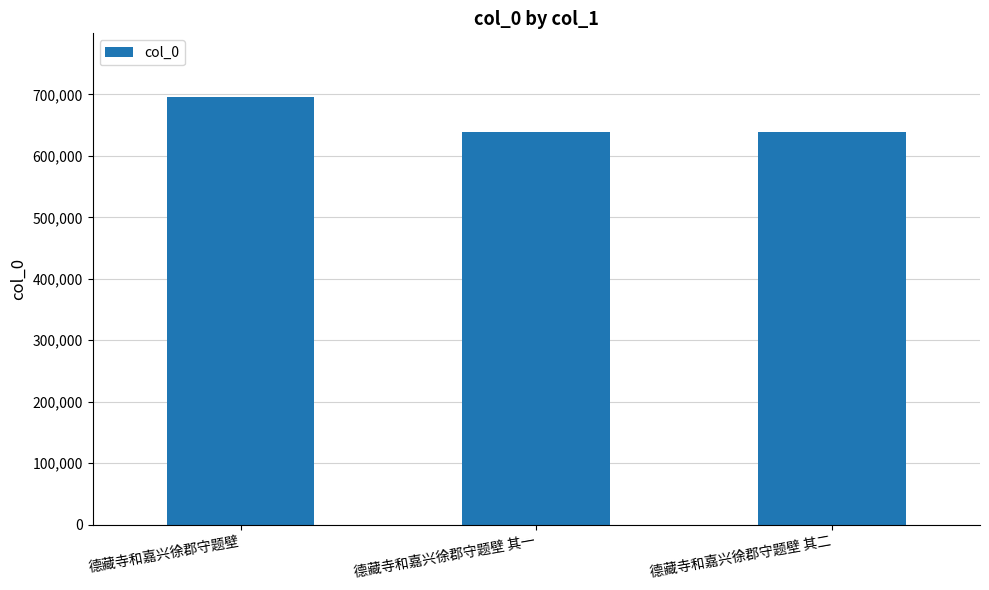

What is the average value?

657248